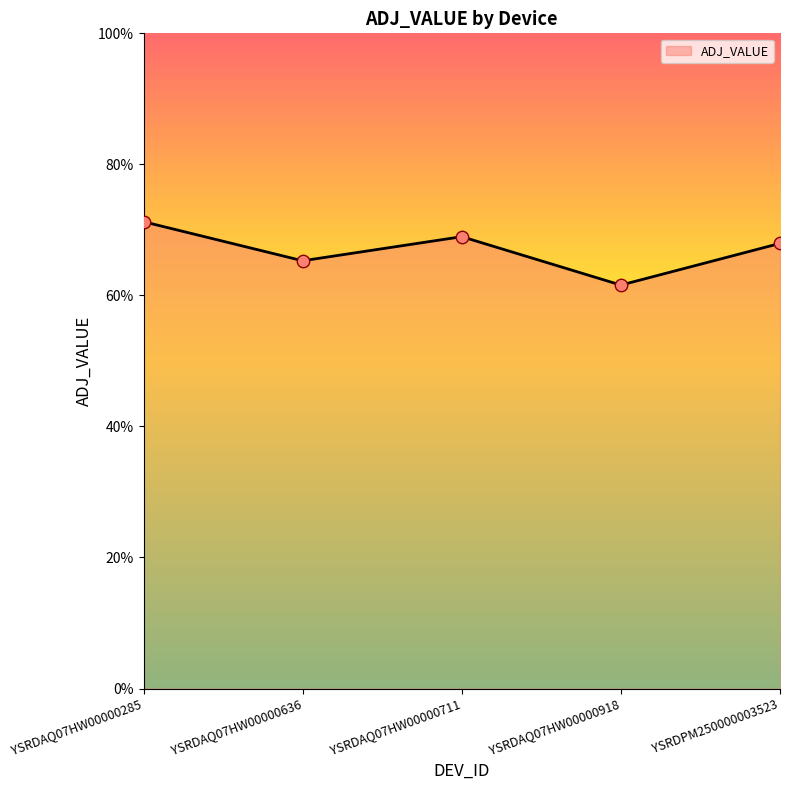

What is the change in value from YSRDAQ07HW00000636 to YSRDAQ07HW00000711?

+3.7